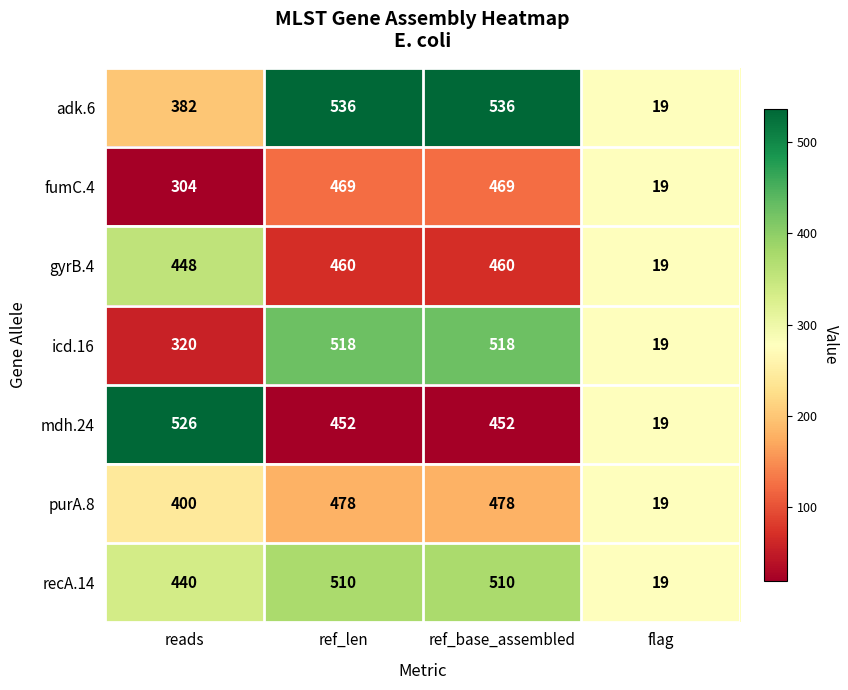

At which label is gyrB.4 closest to 239?

reads